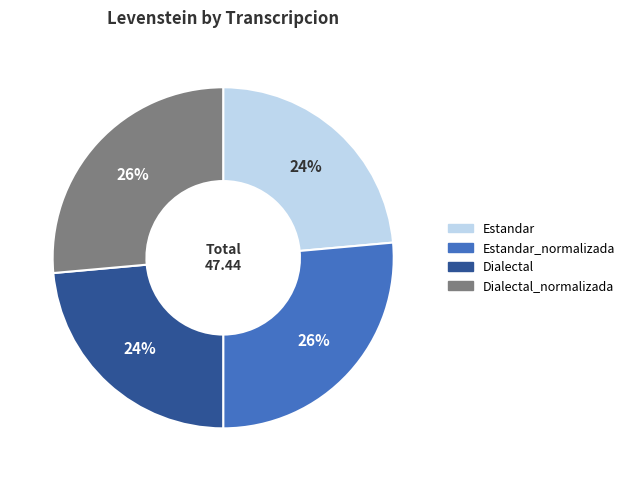

To the nearest percent, what is the average slice percentage?

25%